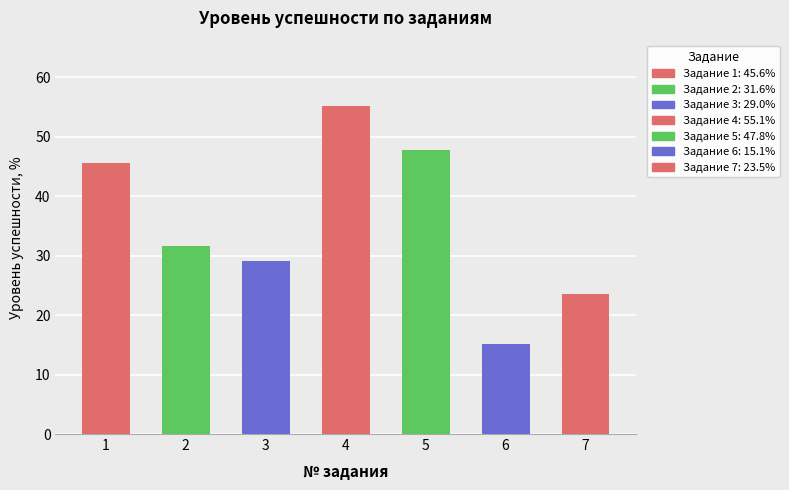

How many bars are there in total?

7